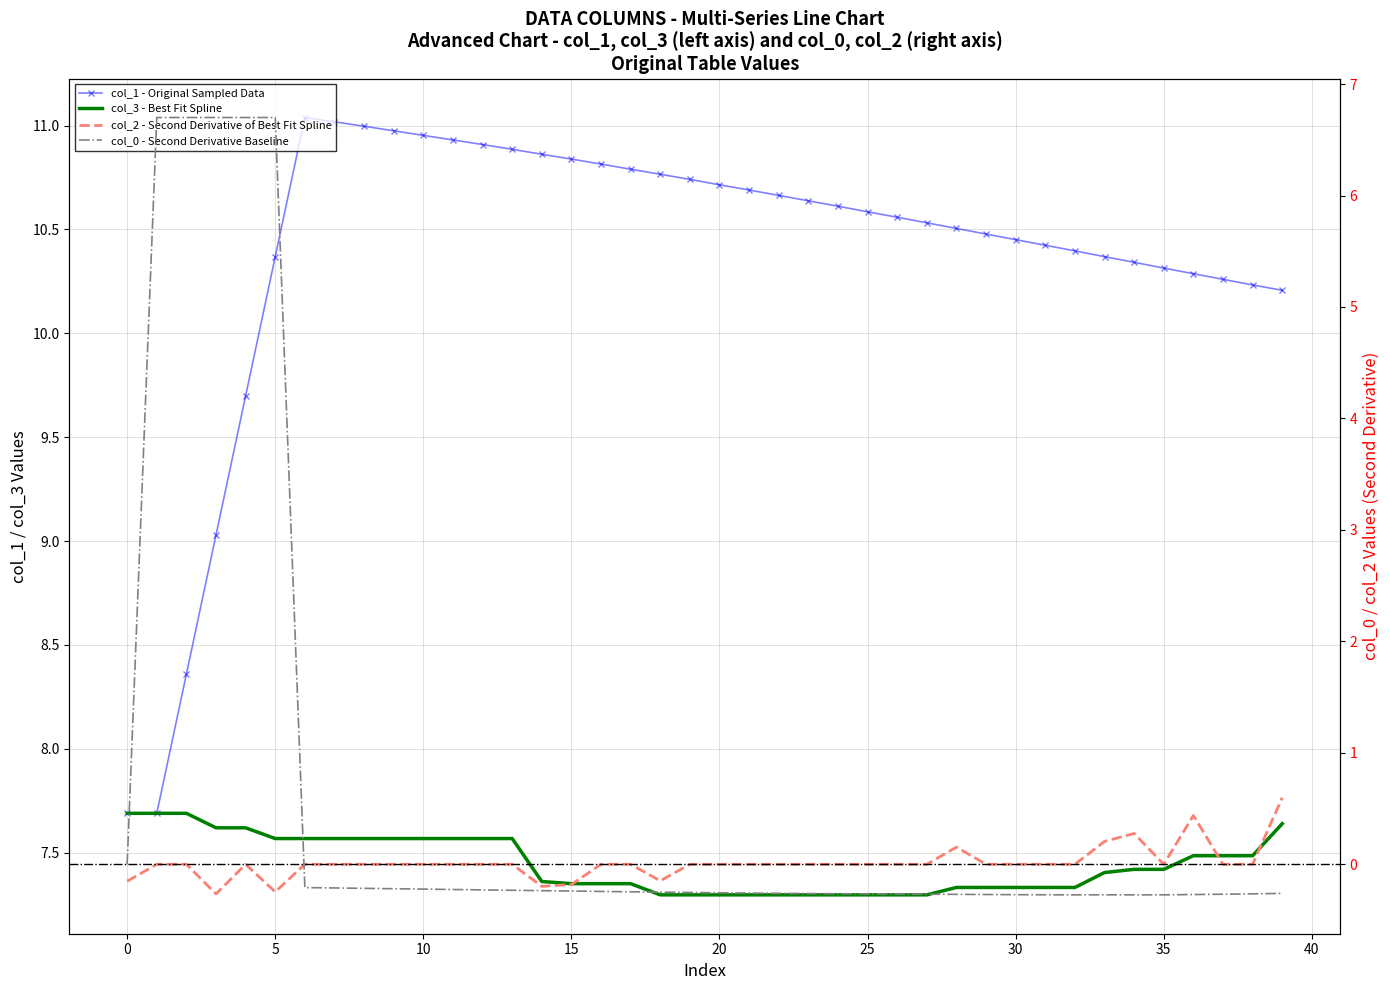

How many interior local valleys does the col_0 - Second Derivative Baseline series have?

2